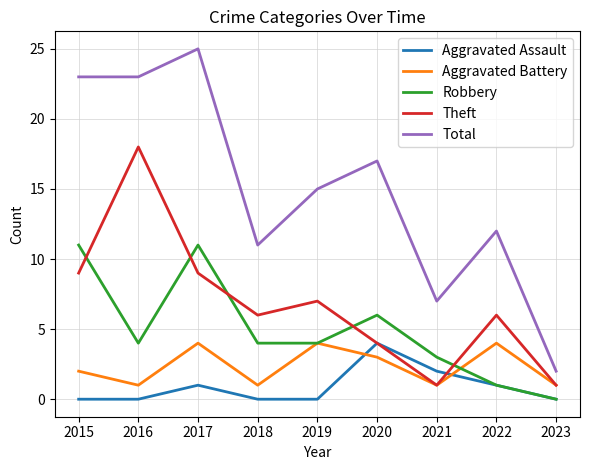

What is the difference between the Aggravated Battery values at 2021 and 2015?

1